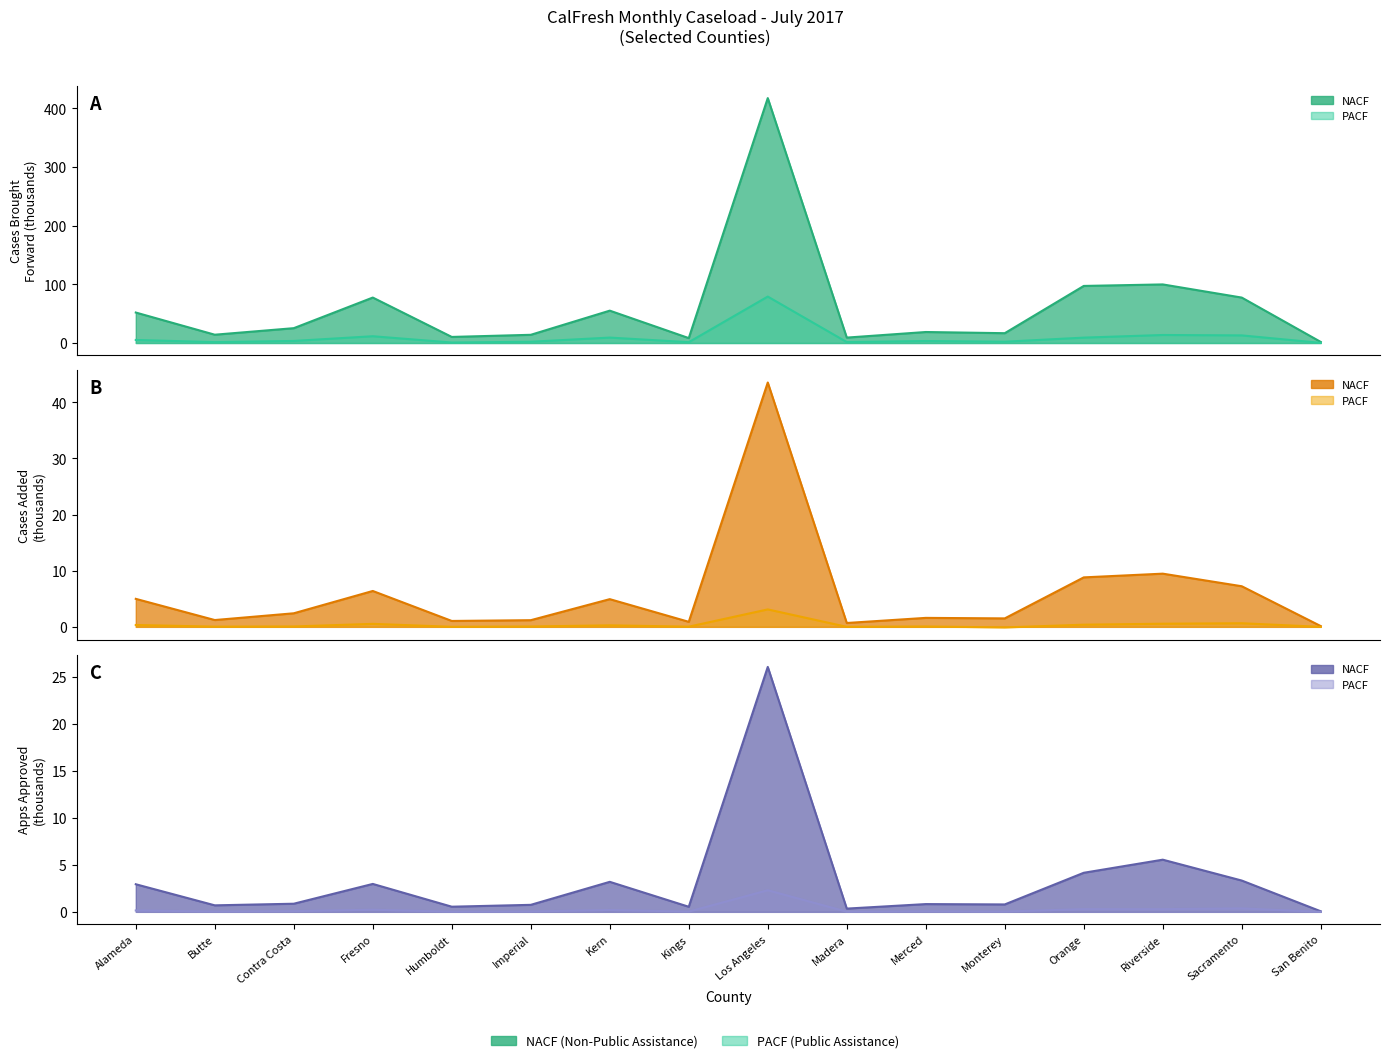

What is the greatest value displayed?

417.6